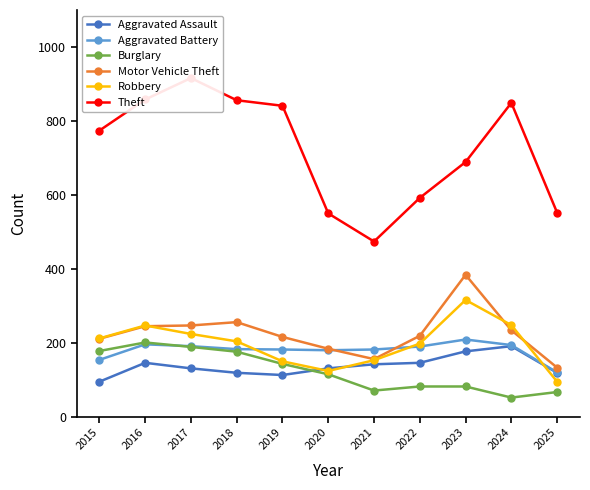

How many intersections are there between Robbery and Aggravated Assault?

3